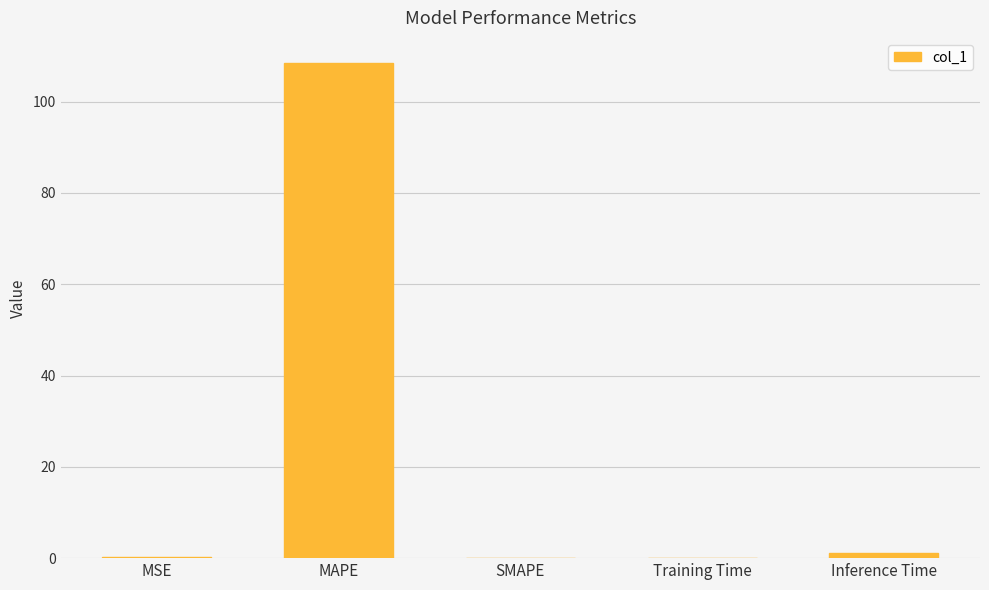

Which category has the highest value across all series?

MAPE